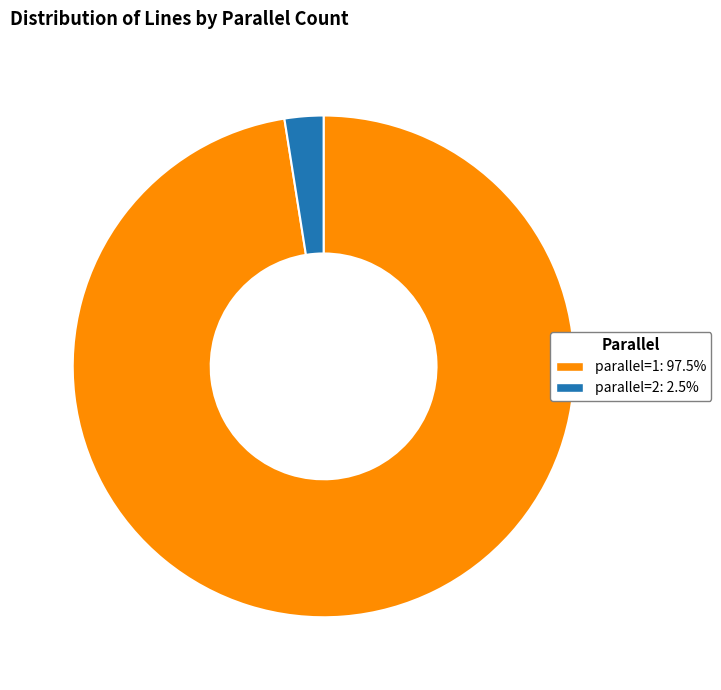

What is the majority slice?

parallel=1